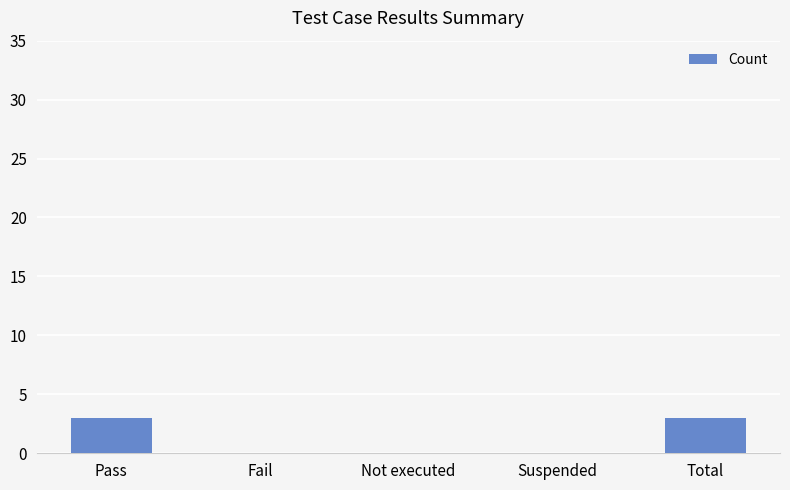

The value at Pass is 1. True or false?

False